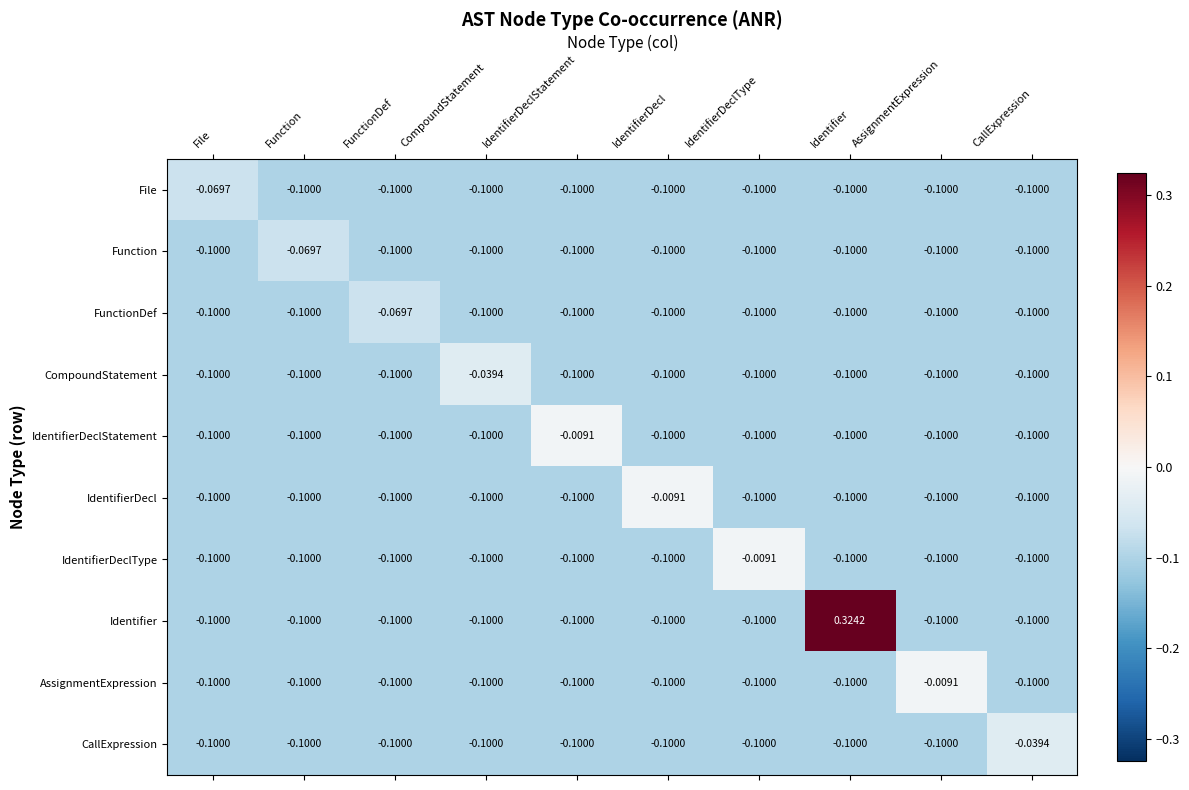

At which label is File closest to 0?

File